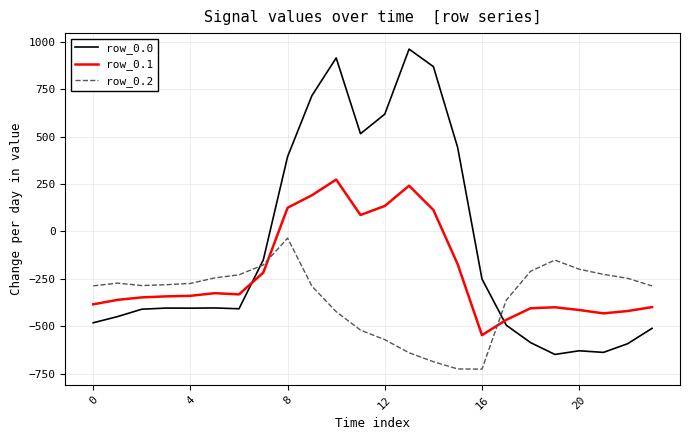

What is the sum of all row_0.2 values?

-8354.5